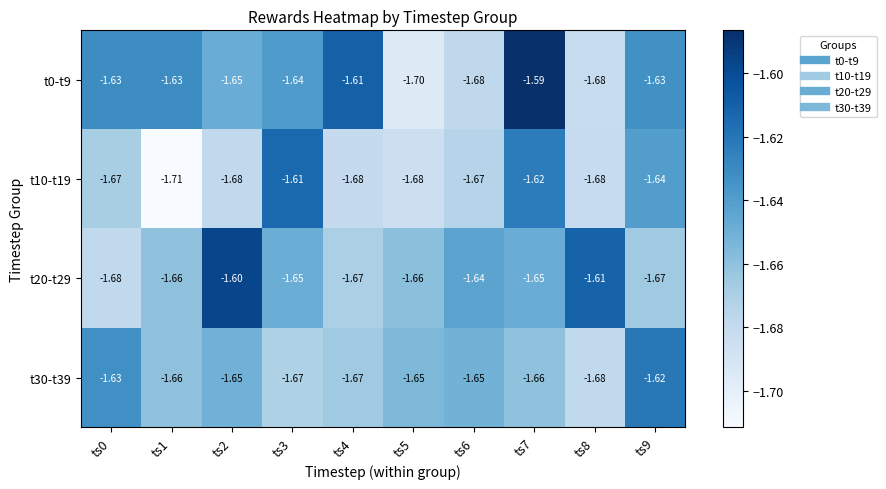

What is the total value across all series at ts4?

-6.6